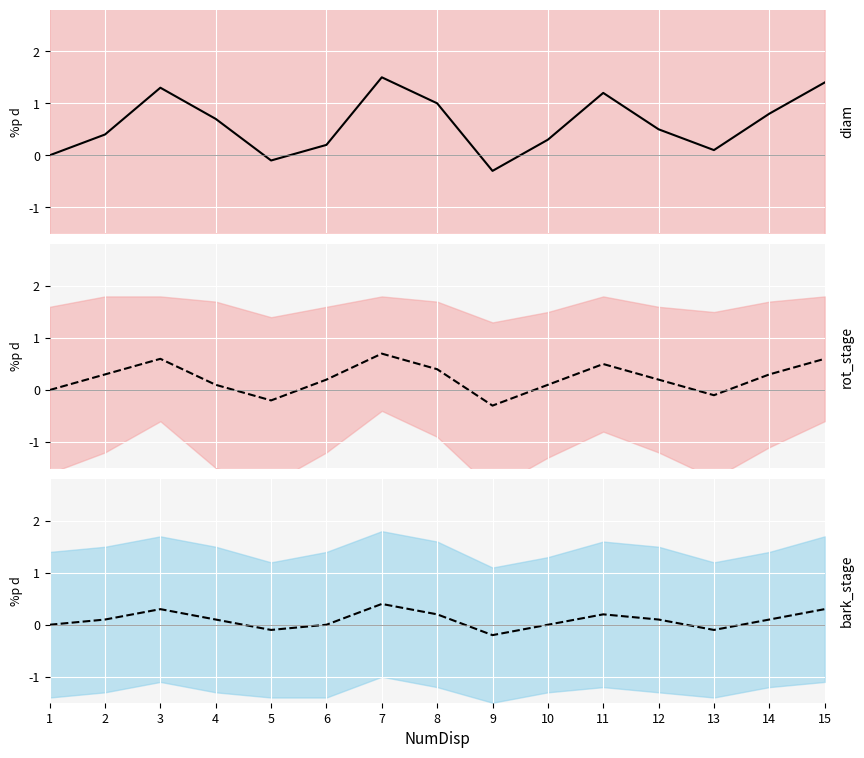

At which category is the sum across all series the highest?

7